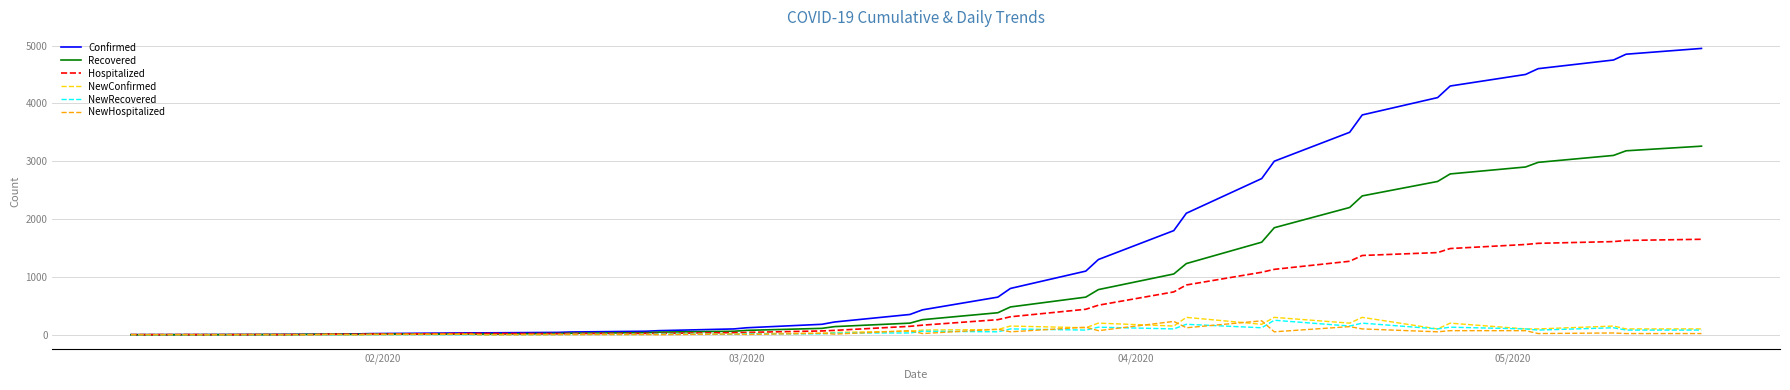

Which series has the largest total across all categories?

Confirmed